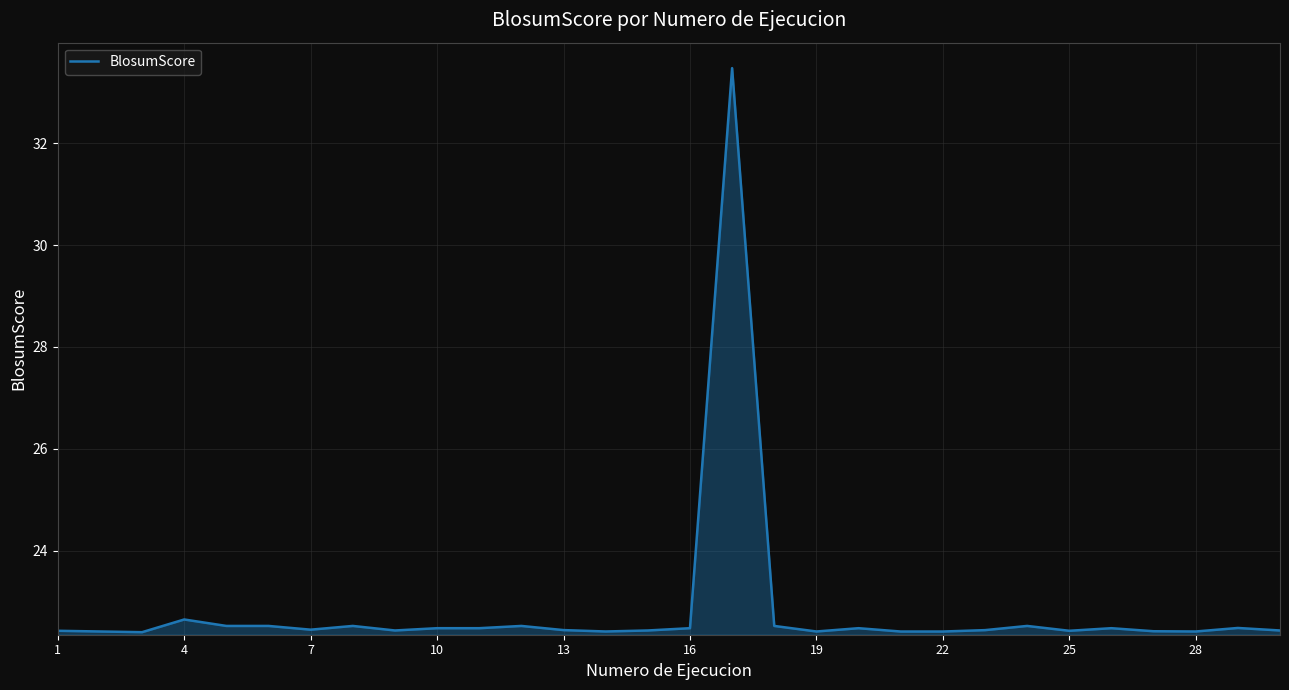

What is the greatest value displayed?

33.5